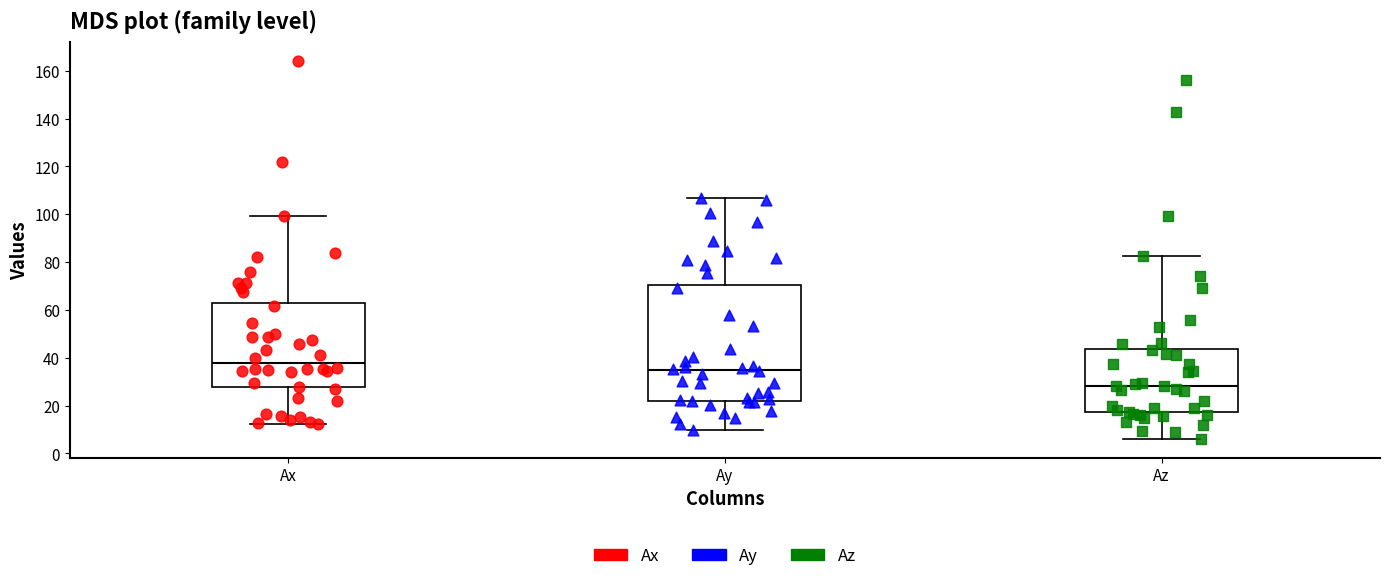

Which box has the highest median line?

Ax